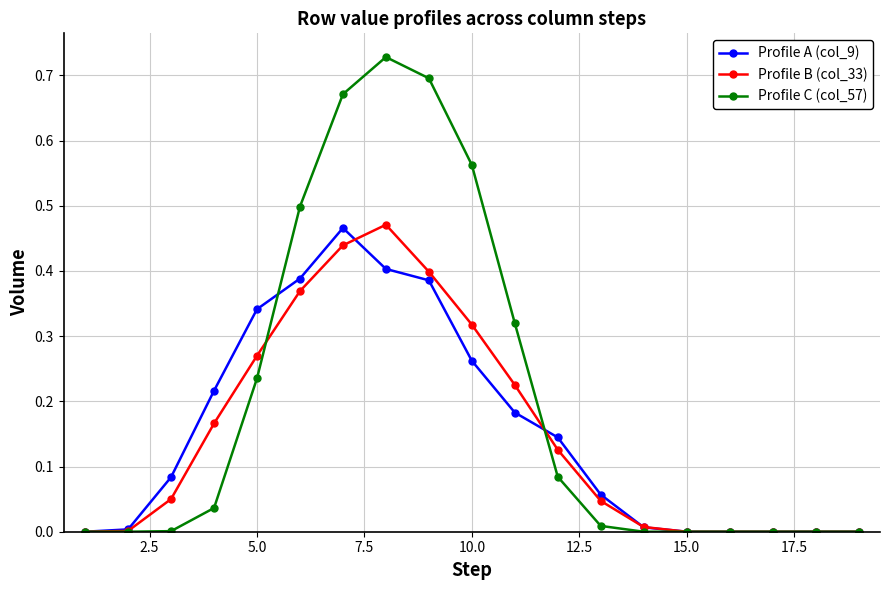

Which series has the largest range (max minus min)?

Profile C (col_57)